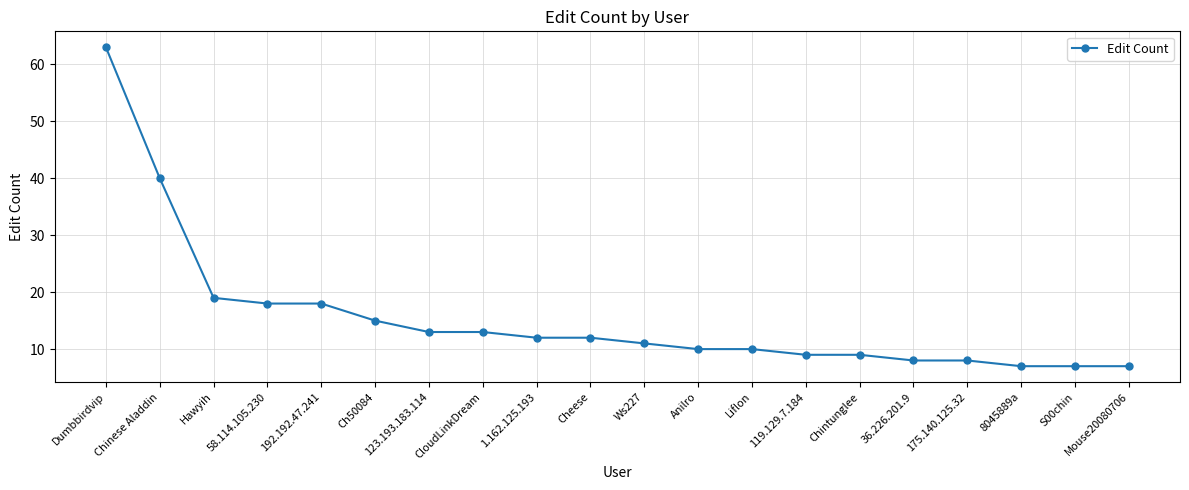

What is the difference between the second highest and minimum values?

33